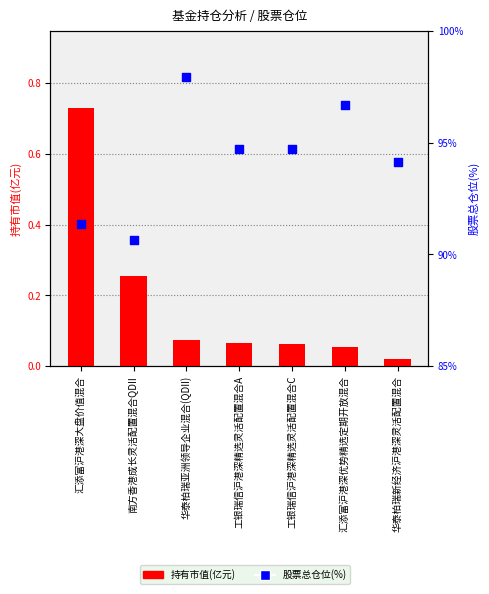

What are all the series names shown in the legend?

持有市值(亿元), 股票总仓位(%)